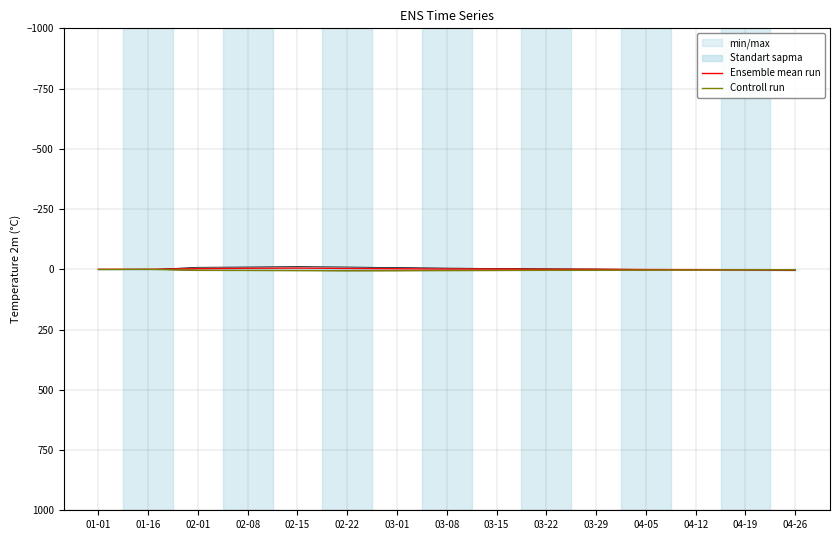

Rank the series at 02-15 from highest to lowest value.

Controll run, Ensemble mean run